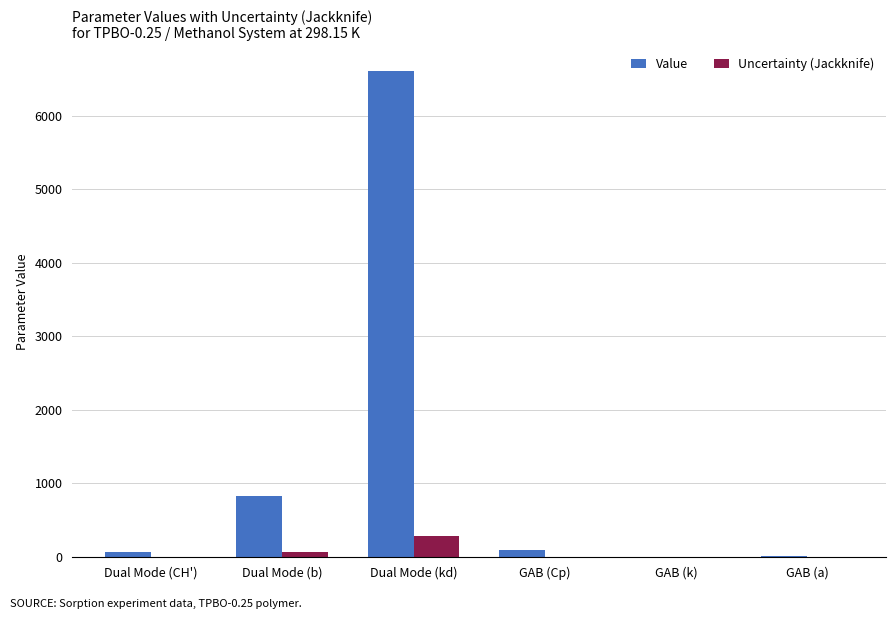

Is it true that Value equals 822.7 at Dual Mode (b)?

True